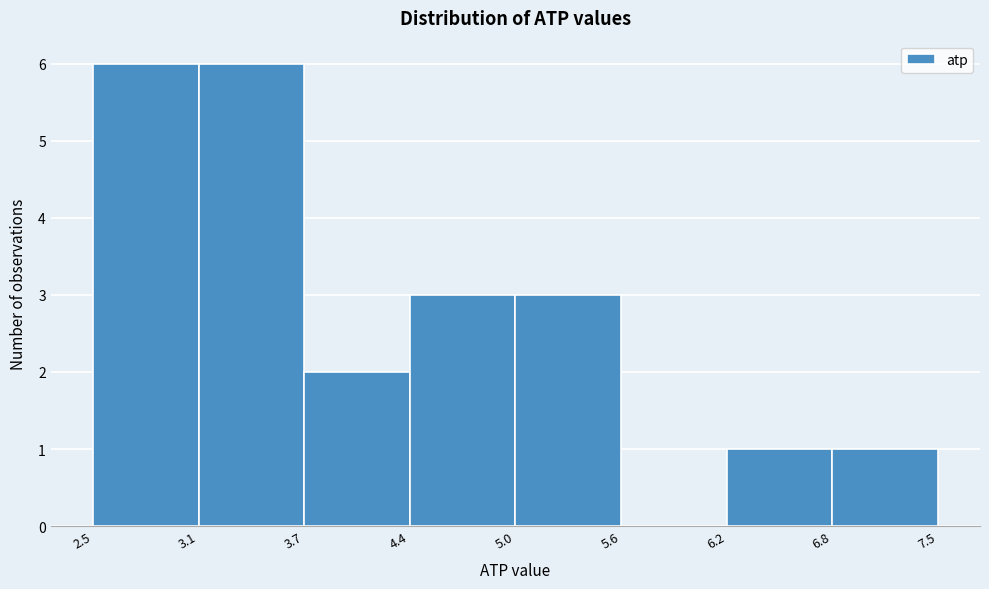

What is the height of the bar covering 3.1 to 3.7 on the x-axis? The values are not printed on the chart, so give them approximately, as read against the axis.

6